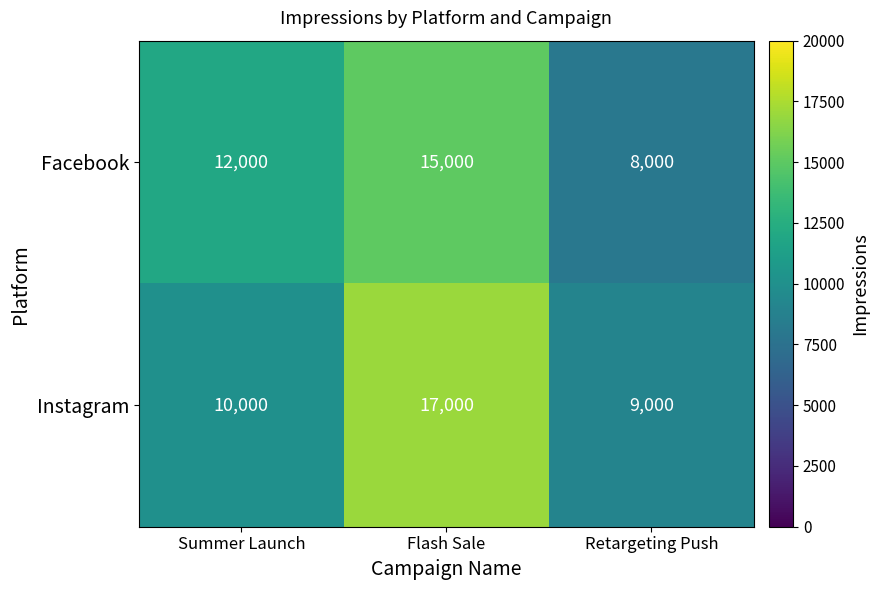

What is the difference between the maximum and second lowest values in the Facebook series?

3000